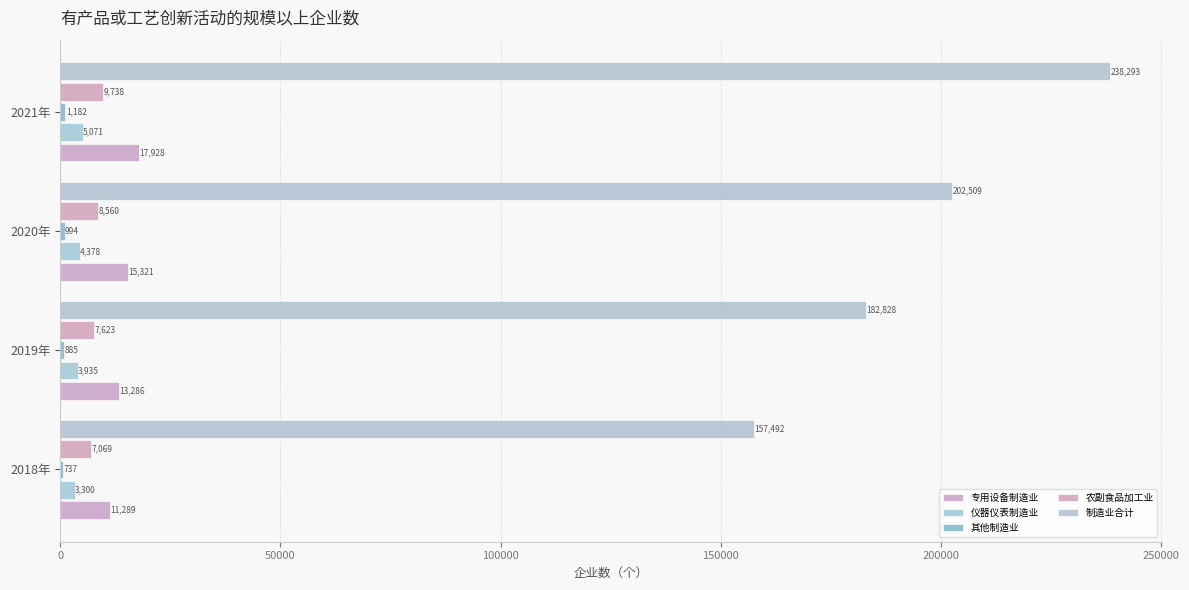

At which category is the sum across all series the highest?

2021年